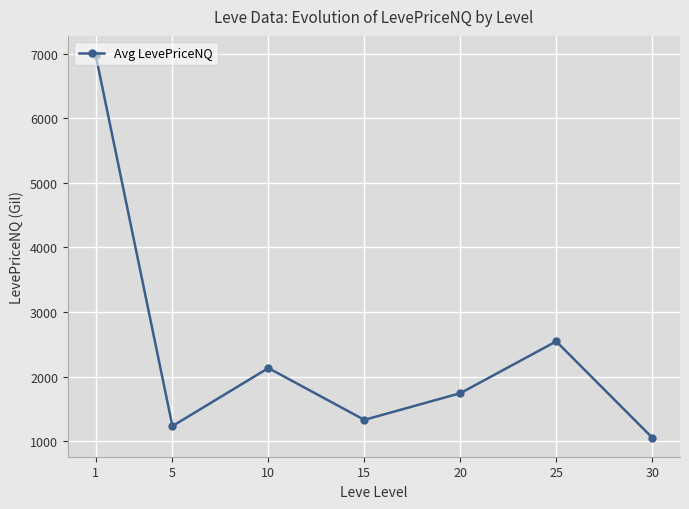

Where is the data nearest to the value 4017?

25